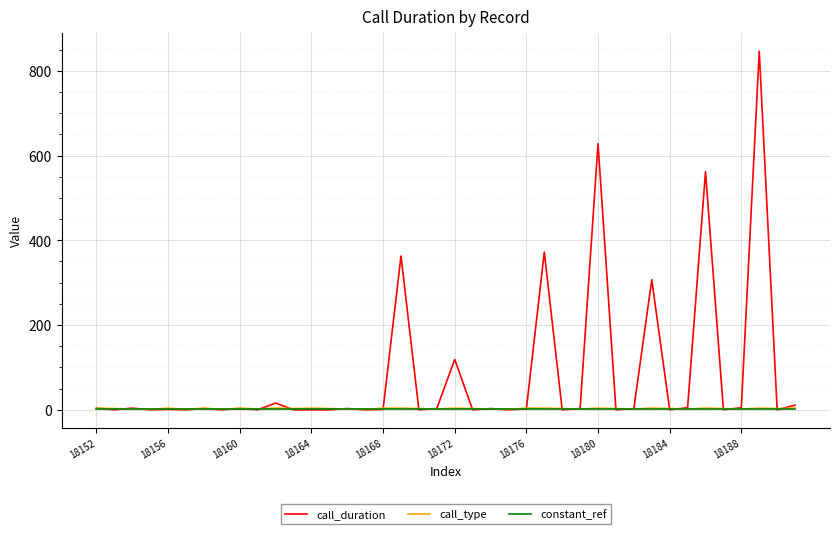

Which series has the widest spread of values?

call_duration